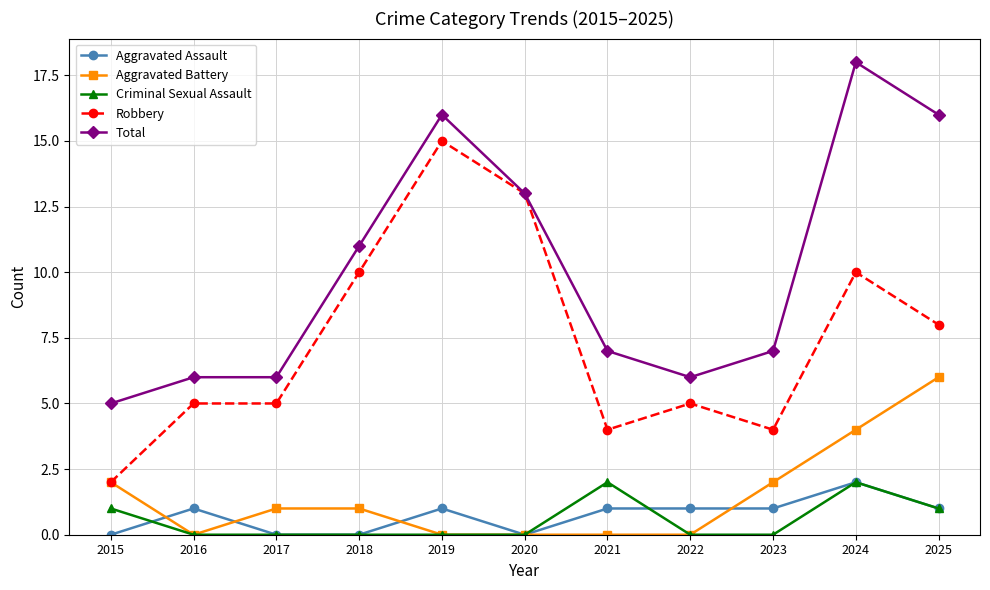

Rank the series at 2023 from highest to lowest value.

Total, Robbery, Aggravated Battery, Aggravated Assault, Criminal Sexual Assault